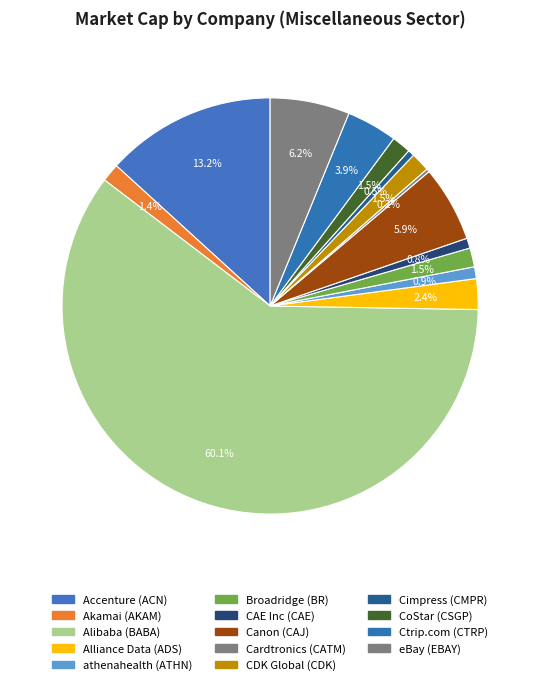

What percentage do CoStar (CSGP) and Broadridge (BR) together represent?

3.0%